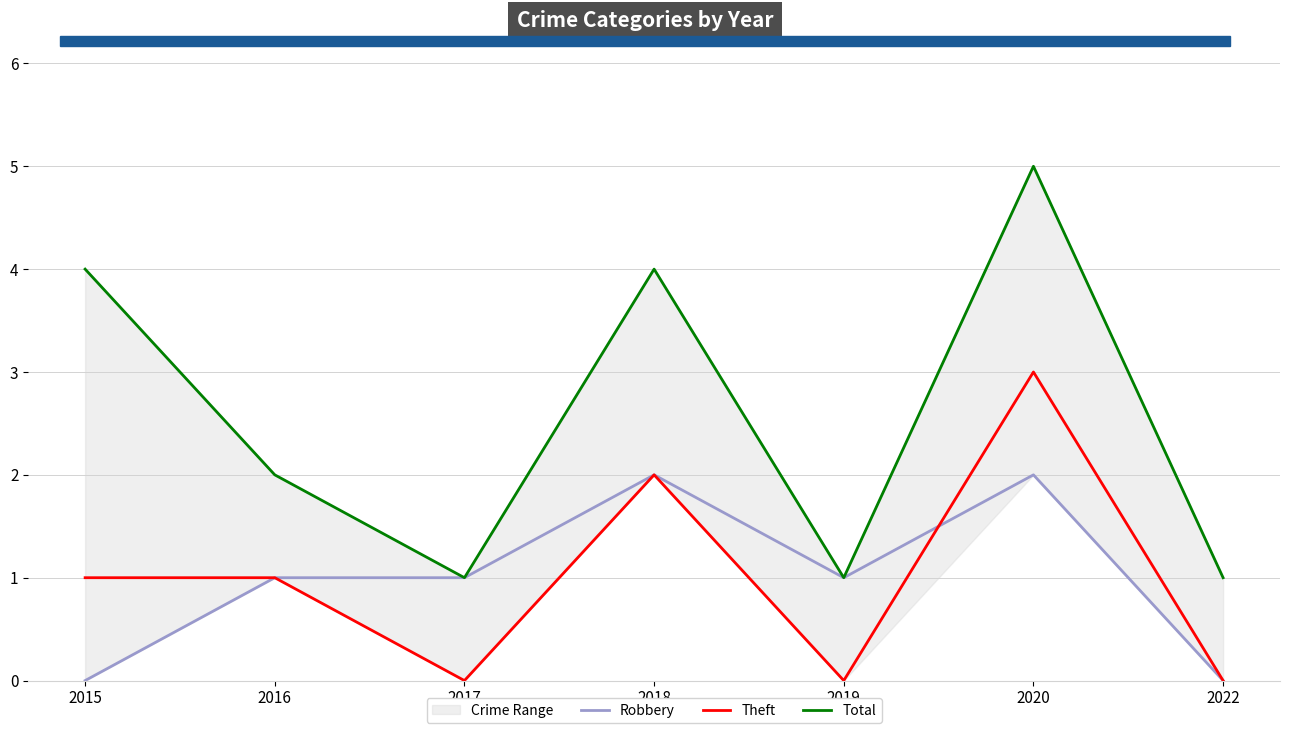

How many times do Robbery and Theft cross each other?

1